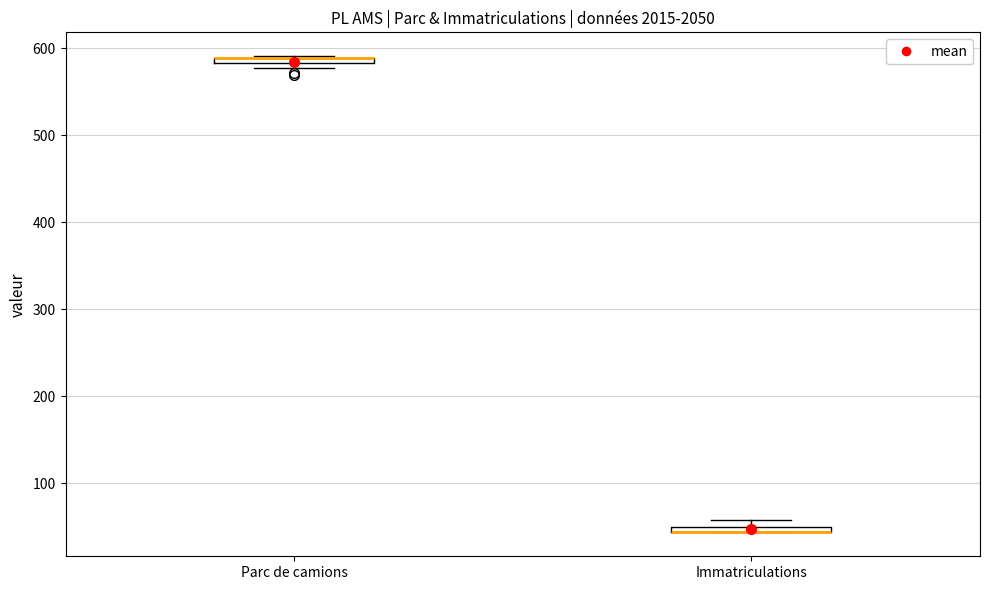

Where is the upper edge of the box for Immatriculations on the y-axis? The values are not printed on the chart, so give them approximately, as read against the axis.

50